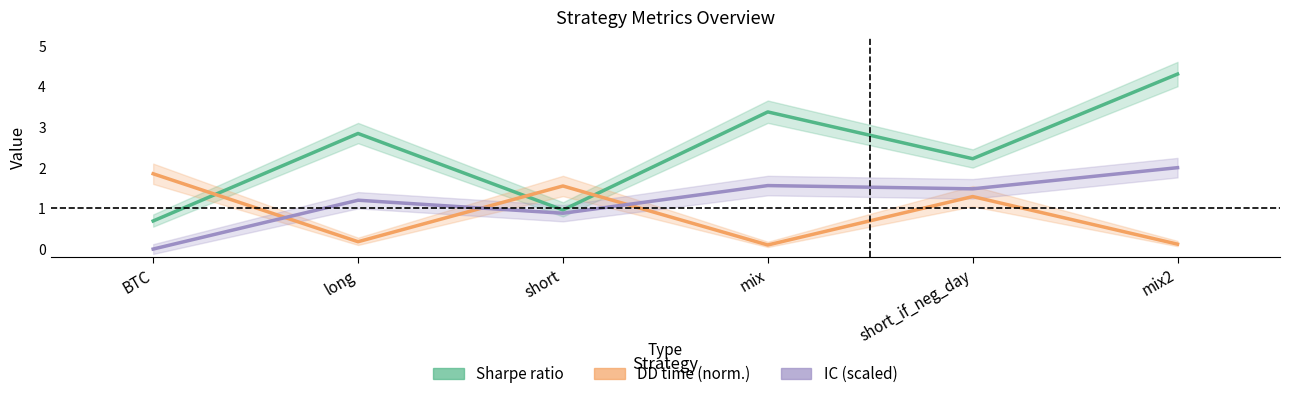

At which category is the sum across all series the highest?

mix2